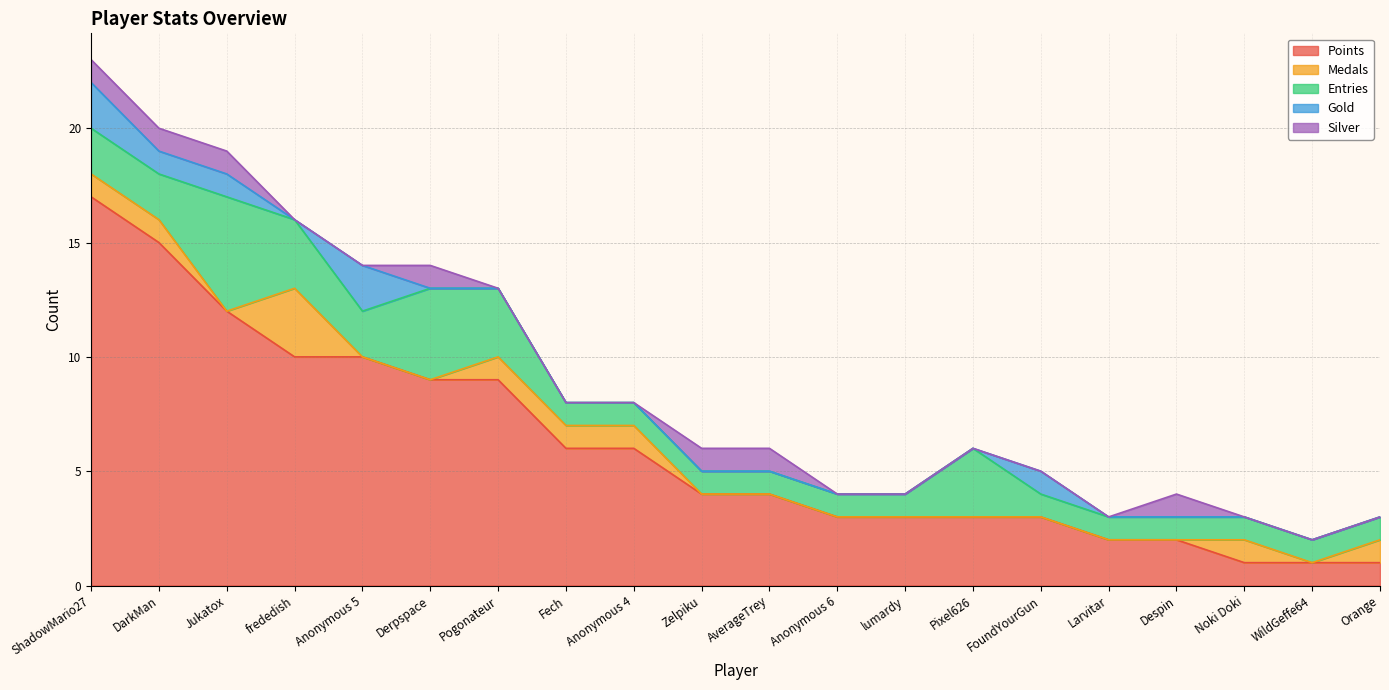

At which category is the sum across all series the highest?

ShadowMario27